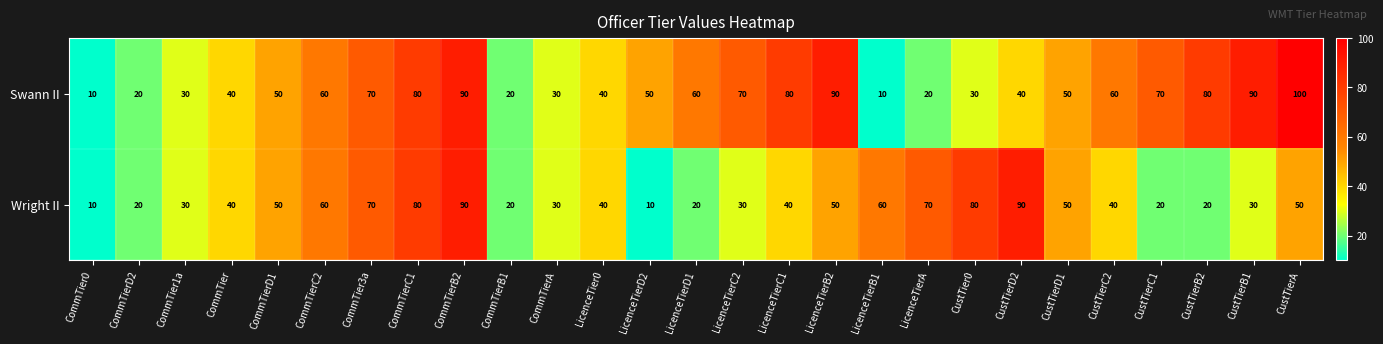

Which series has the largest total across all categories?

Swann II